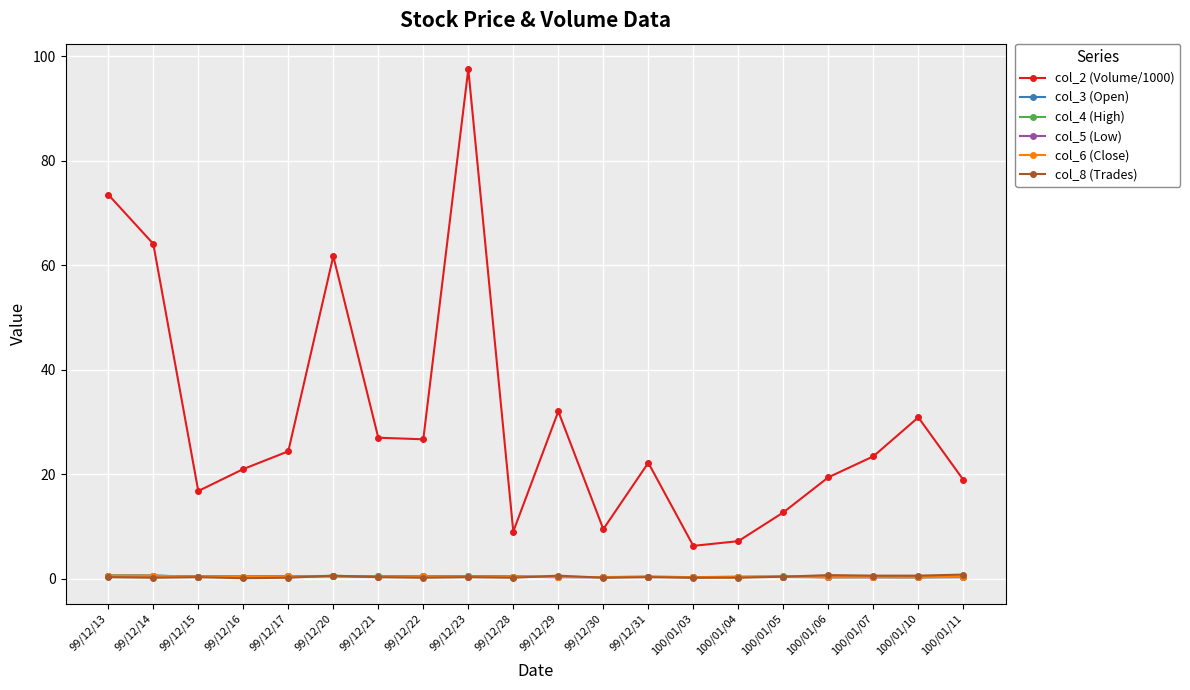

At which category does col_2 (Volume/1000) reach its first local peak?

99/12/20